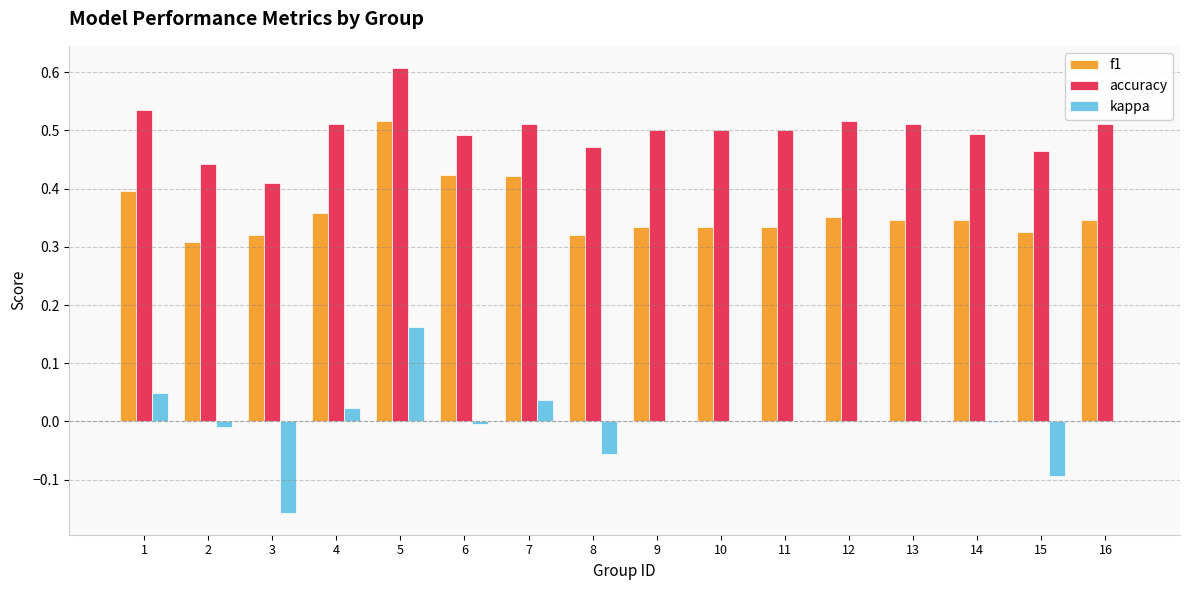

At which category is the sum across all series the highest?

5